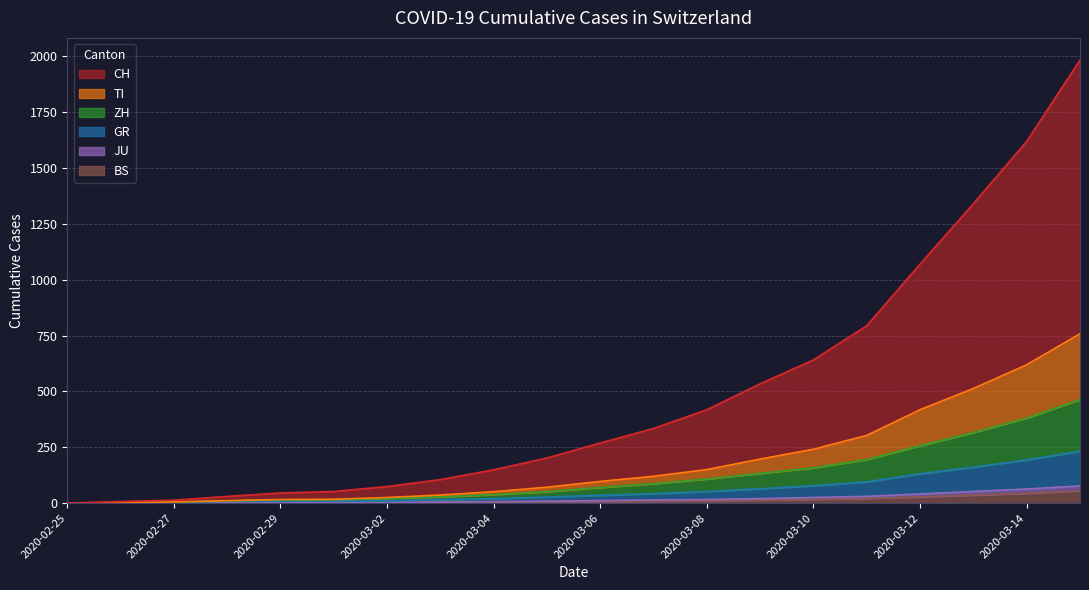

Is the value of CH at 2020-03-09 greater than the value of JU at 2020-03-03?

Yes